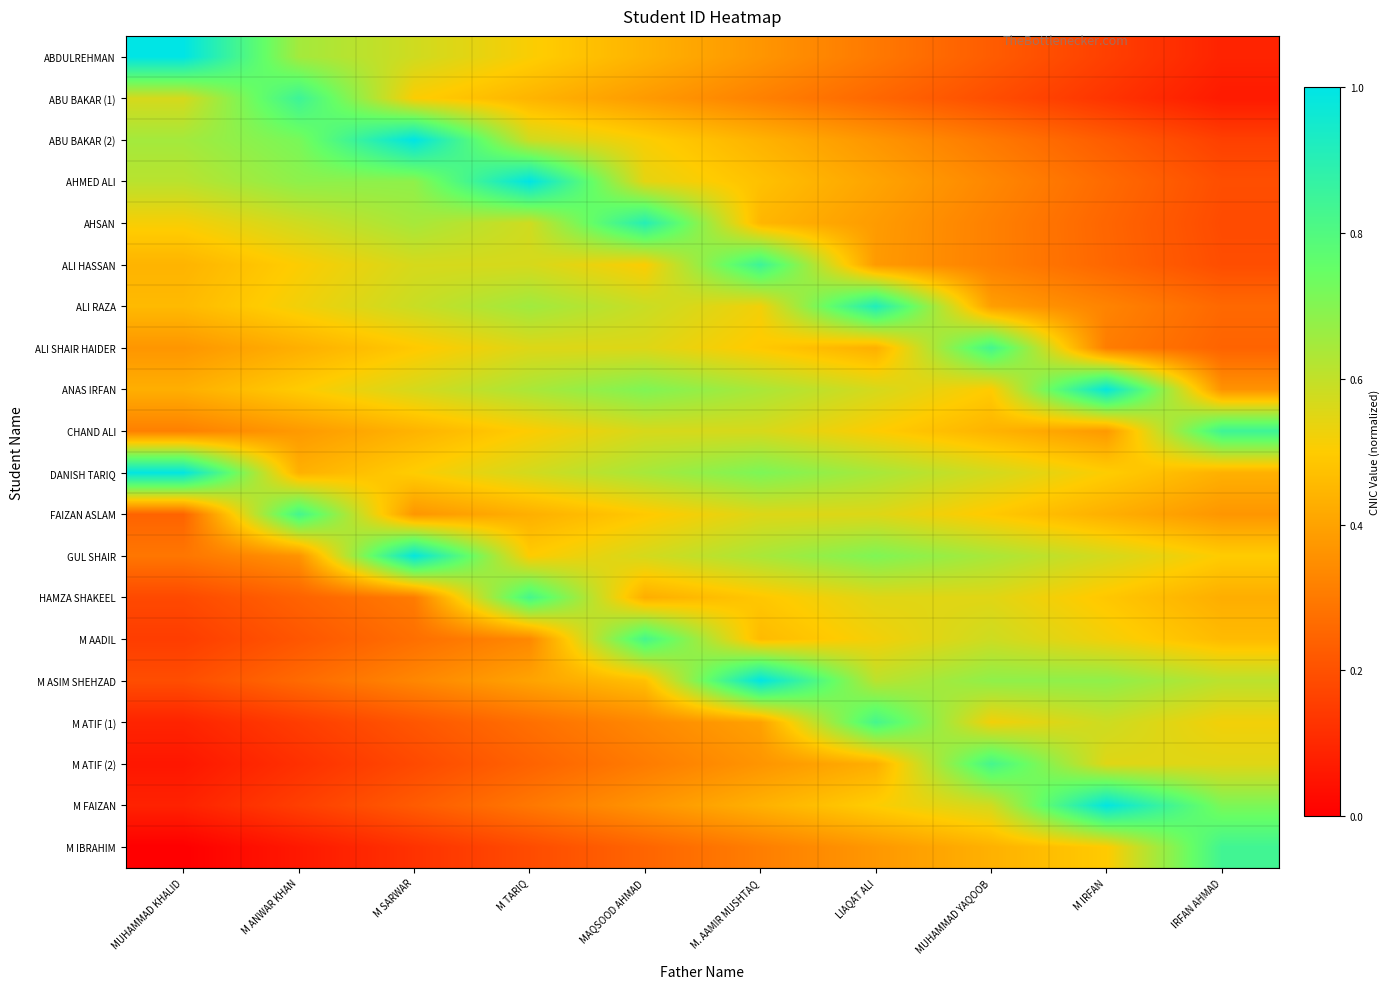

Which series has the largest total across all categories?

DANISH TARIQ